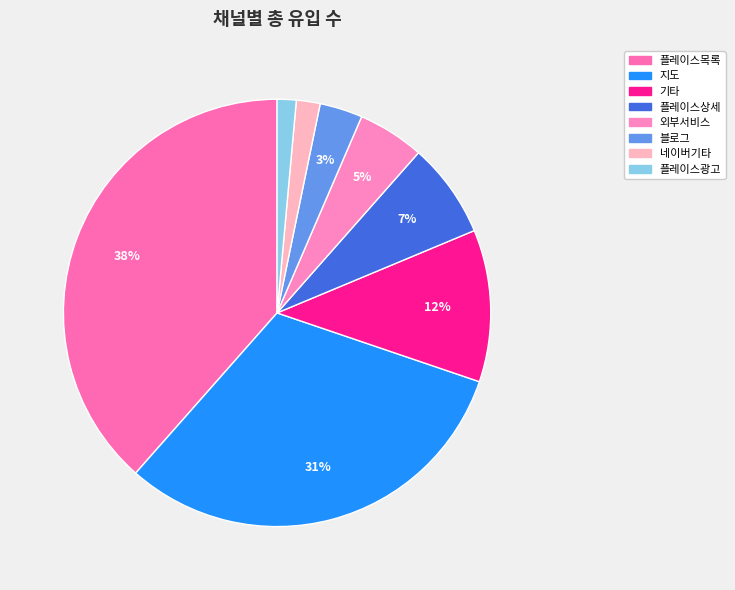

Rank the categories by value from lowest to highest.

플레이스광고, 네이버기타, 블로그, 외부서비스, 플레이스상세, 기타, 지도, 플레이스목록